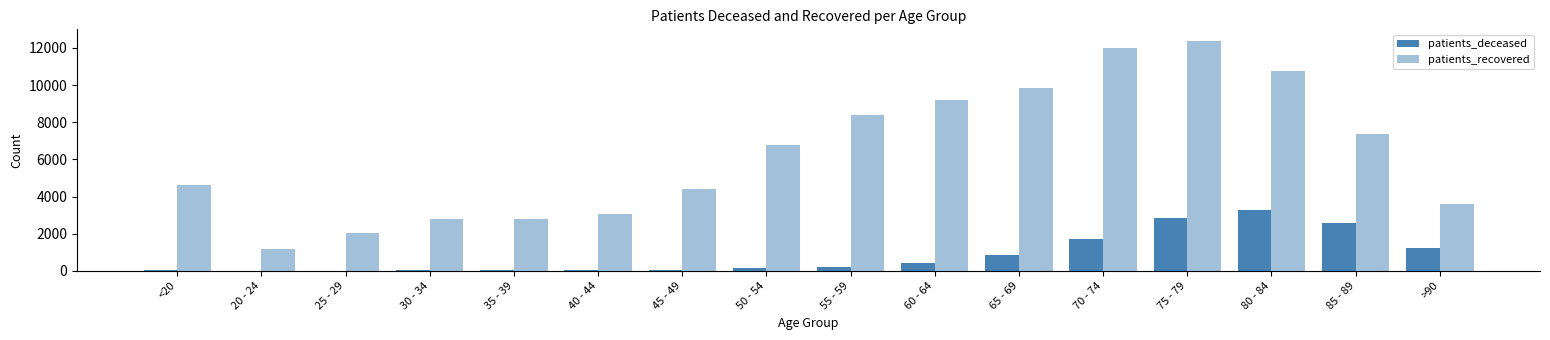

How many categories are shown in the chart?

16